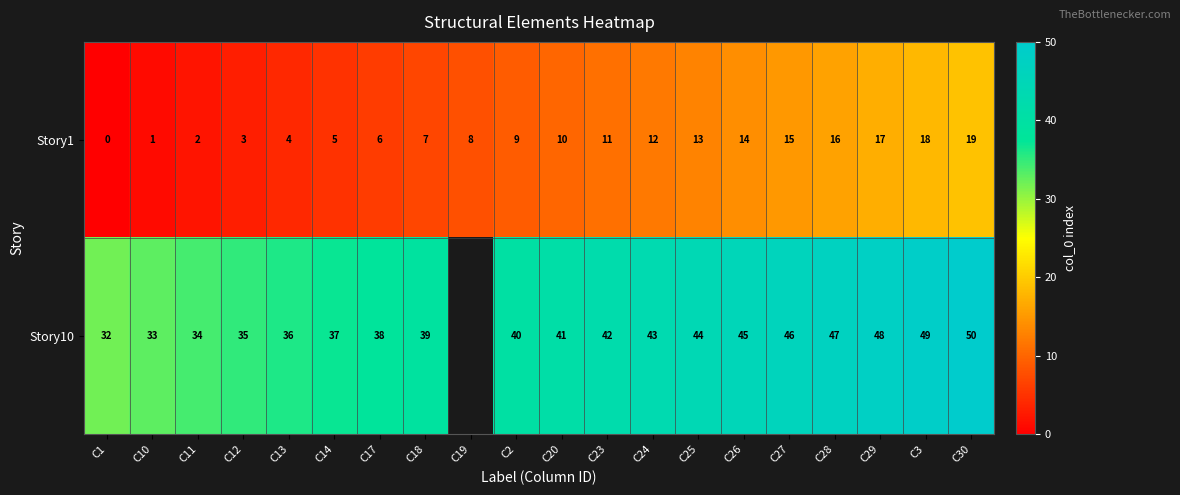

What is the highest value of the Story1 series?

19